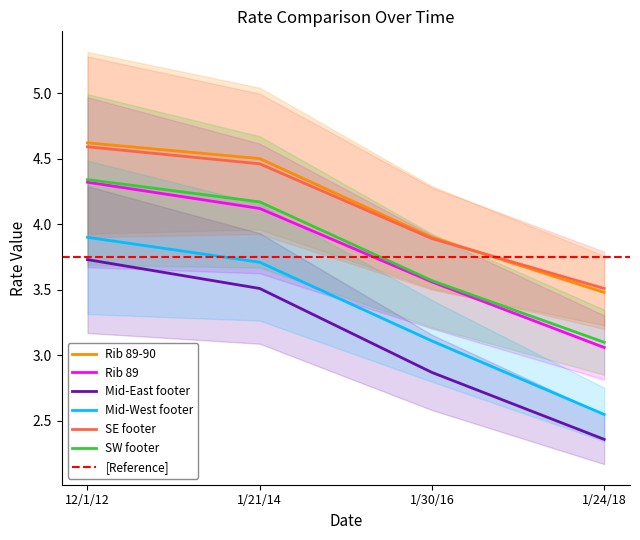

What are all the series names shown in the legend?

Rib 89-90, Rib 89, Mid-East footer, Mid-West footer, SE footer, SW footer